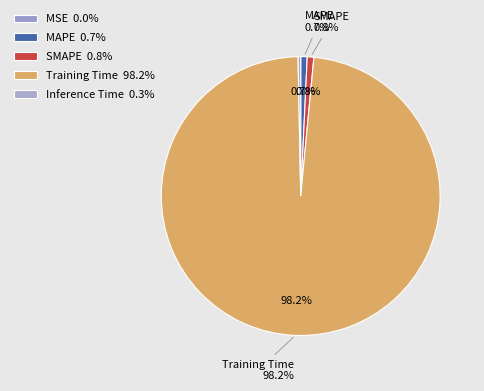

Which category accounts for the majority?

Training Time